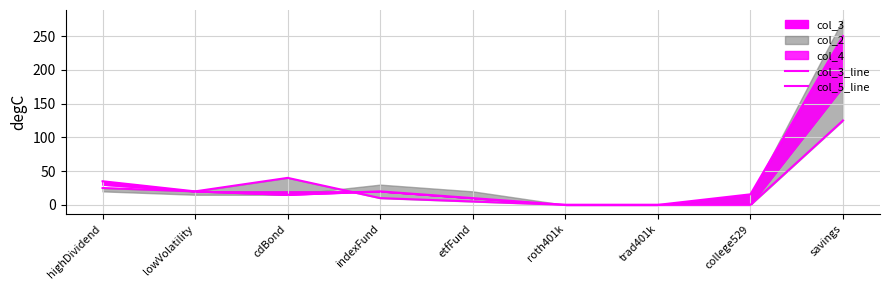

What position from the left is indexFund?

4